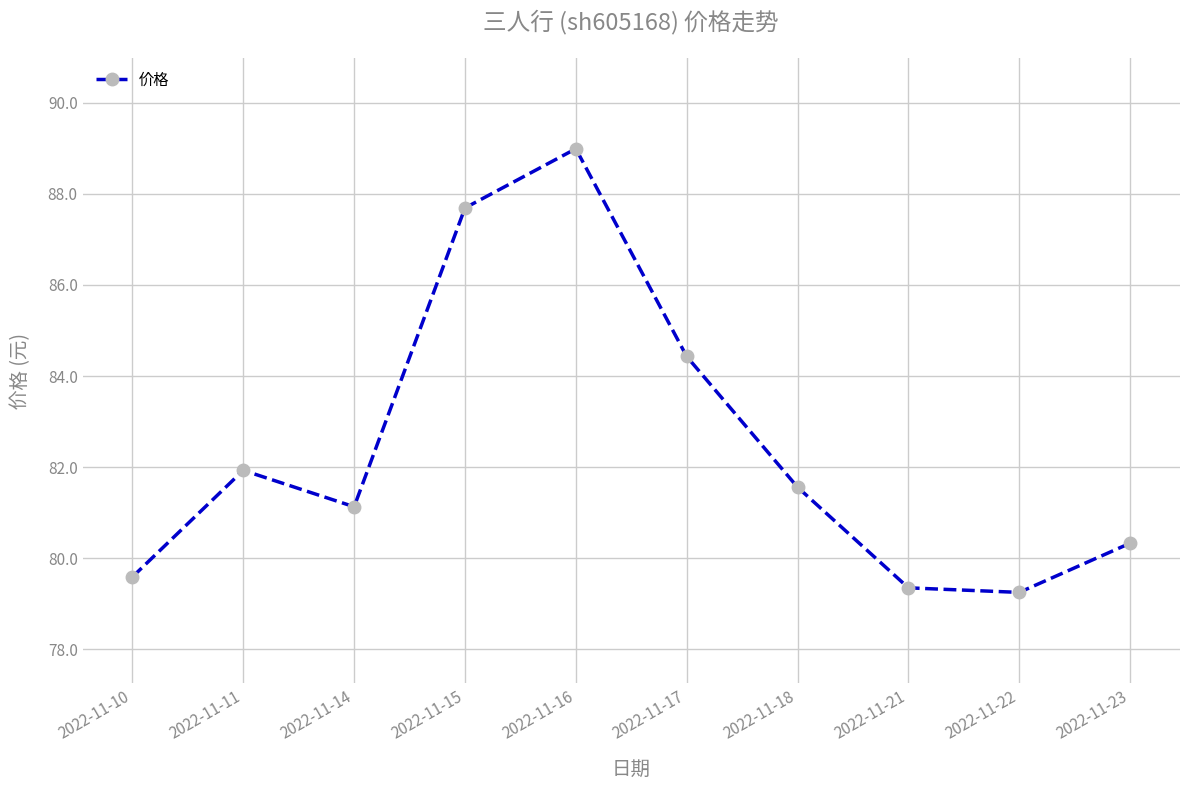

What is the change in value from 2022-11-10 to 2022-11-17?

+4.8